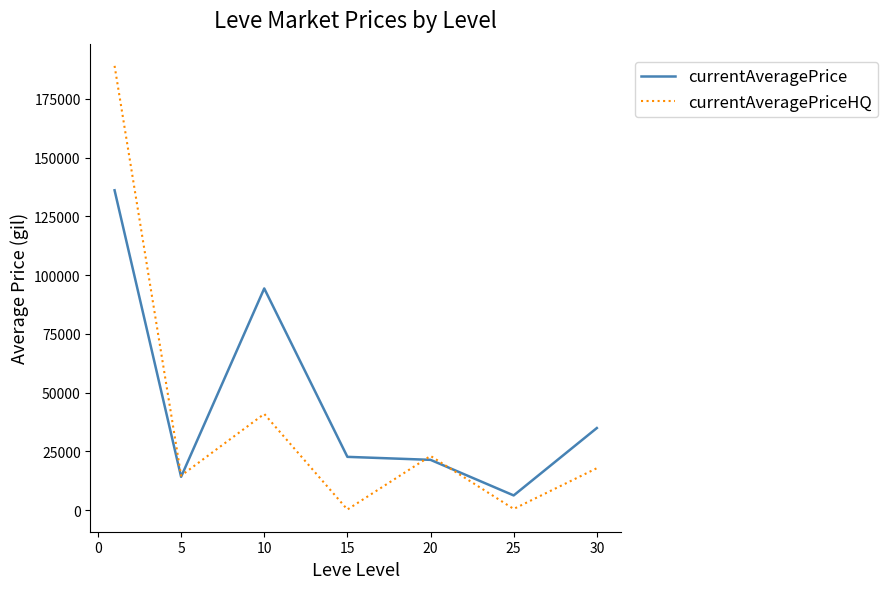

What is the maximum value for currentAveragePrice?

136107.9